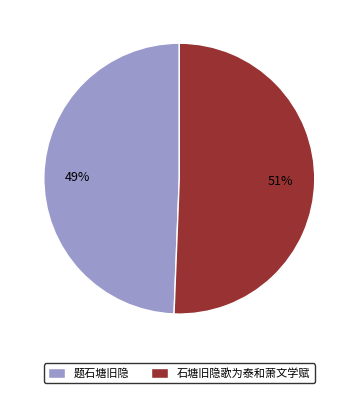

What is the ratio of the value at 石塘旧隐歌为泰和萧文学赋 to the value at 题石塘旧隐?

1.0